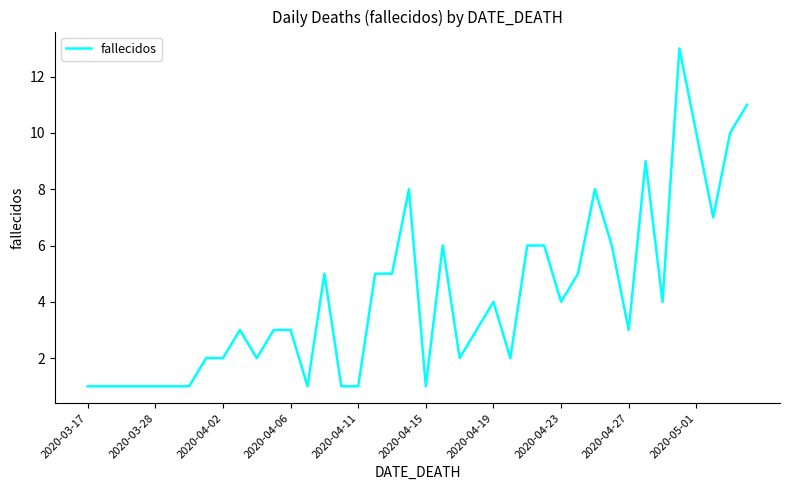

What is the greatest value displayed?

13